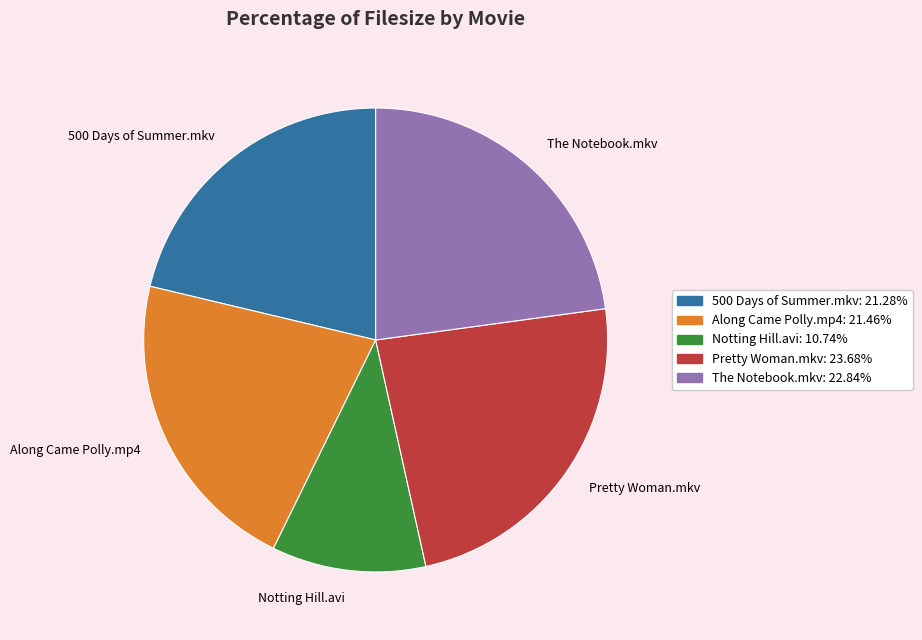

Which slice is the smallest?

Notting Hill.avi